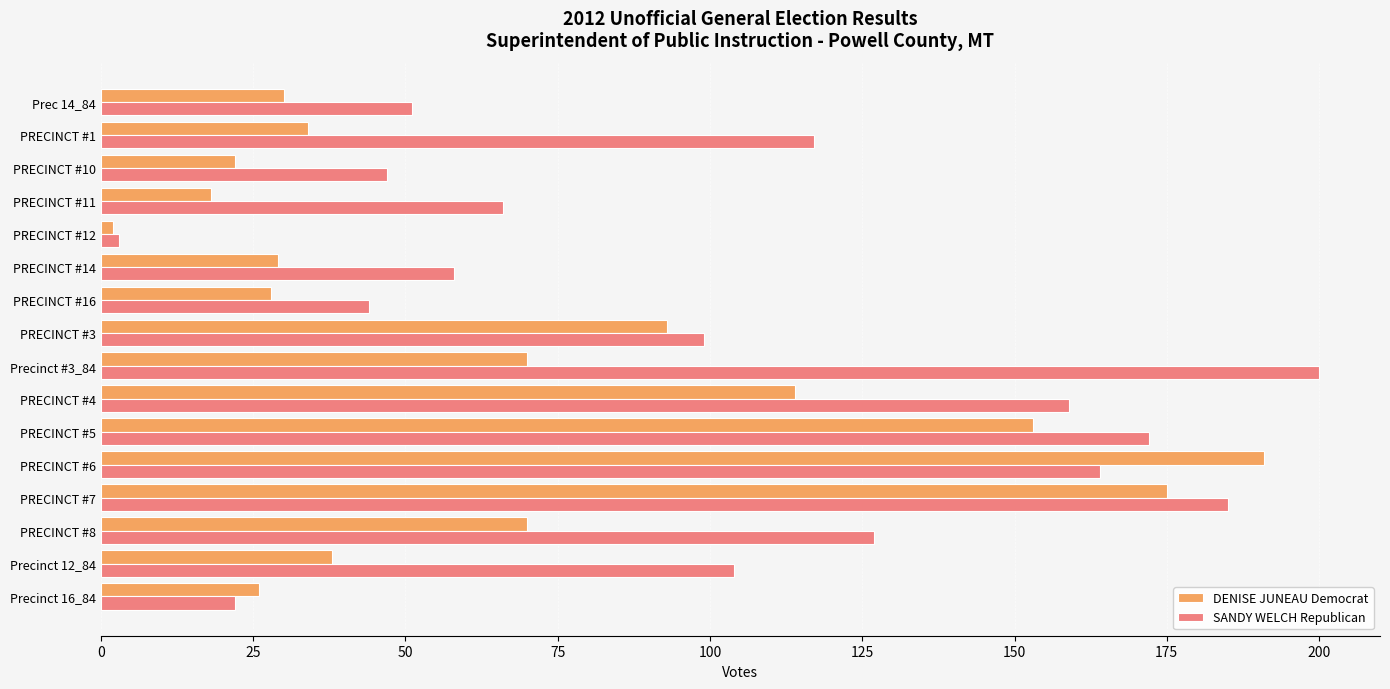

The DENISE JUNEAU Democrat series shows 227 at PRECINCT #5. True or false?

False